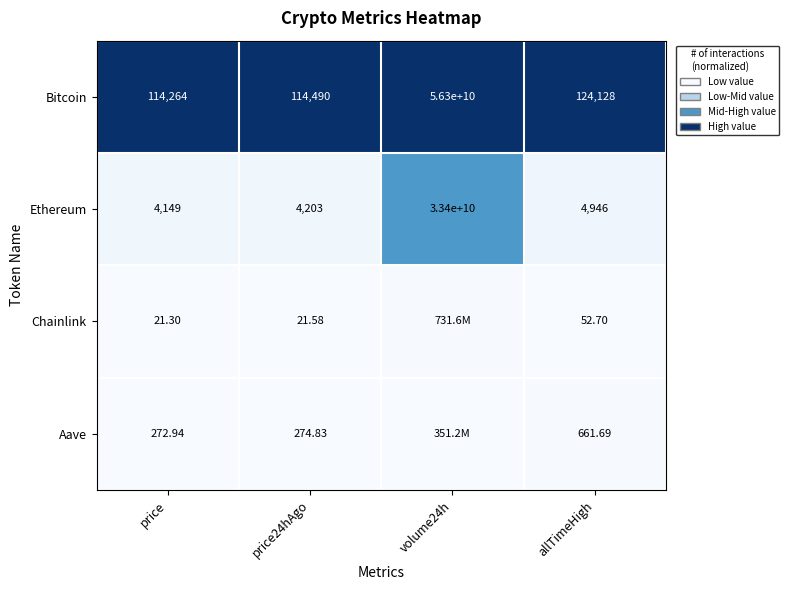

At which category is the sum across all series the highest?

volume24h